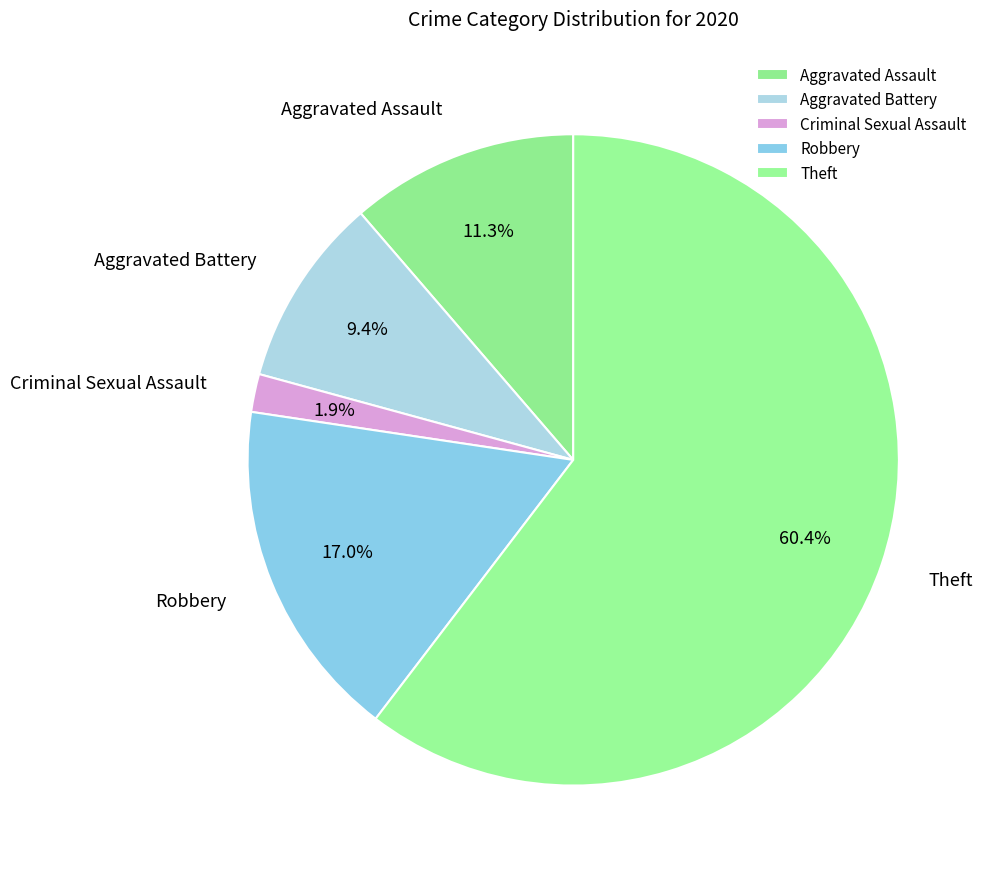

Approximately how many times larger is the value at Robbery compared to Theft?

0.3